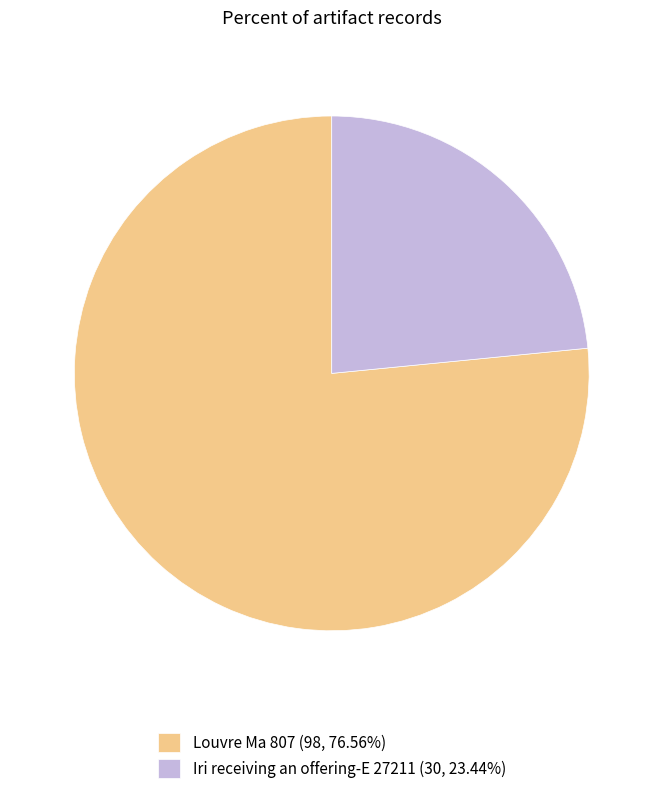

Combined, do Louvre Ma 807 and Iri receiving an offering-E 27211 account for over 50%?

Yes